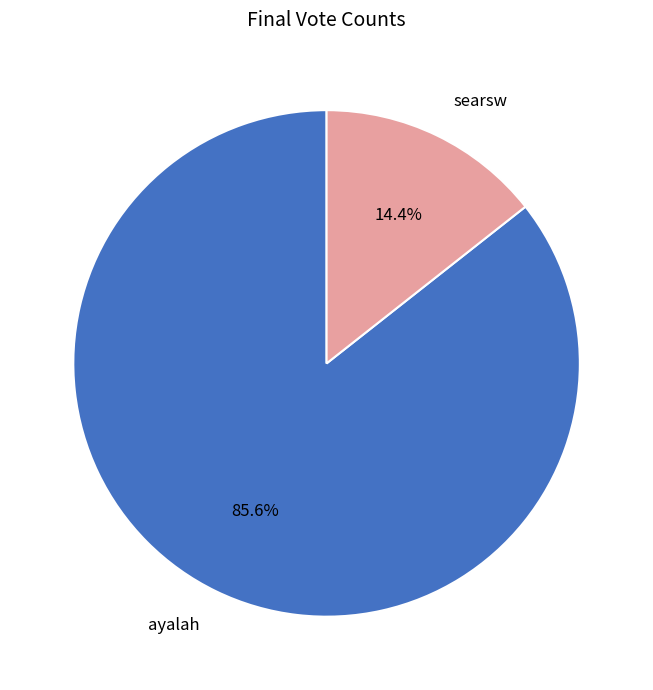

To the nearest percent, what is the difference between the ayalah and searsw slice percentages?

71%